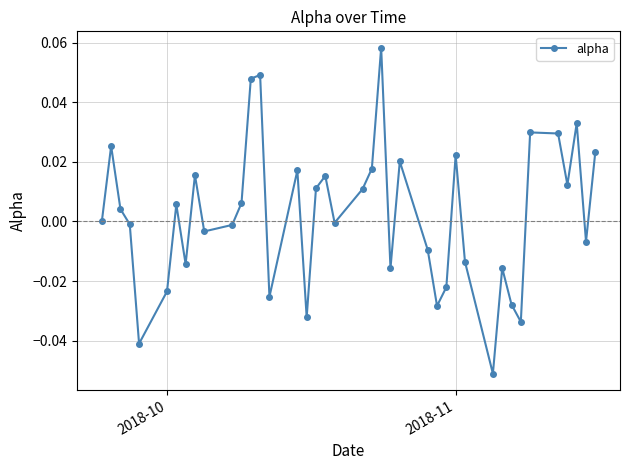

How many interior local valleys (lower than both neighbors) does the data have?

12